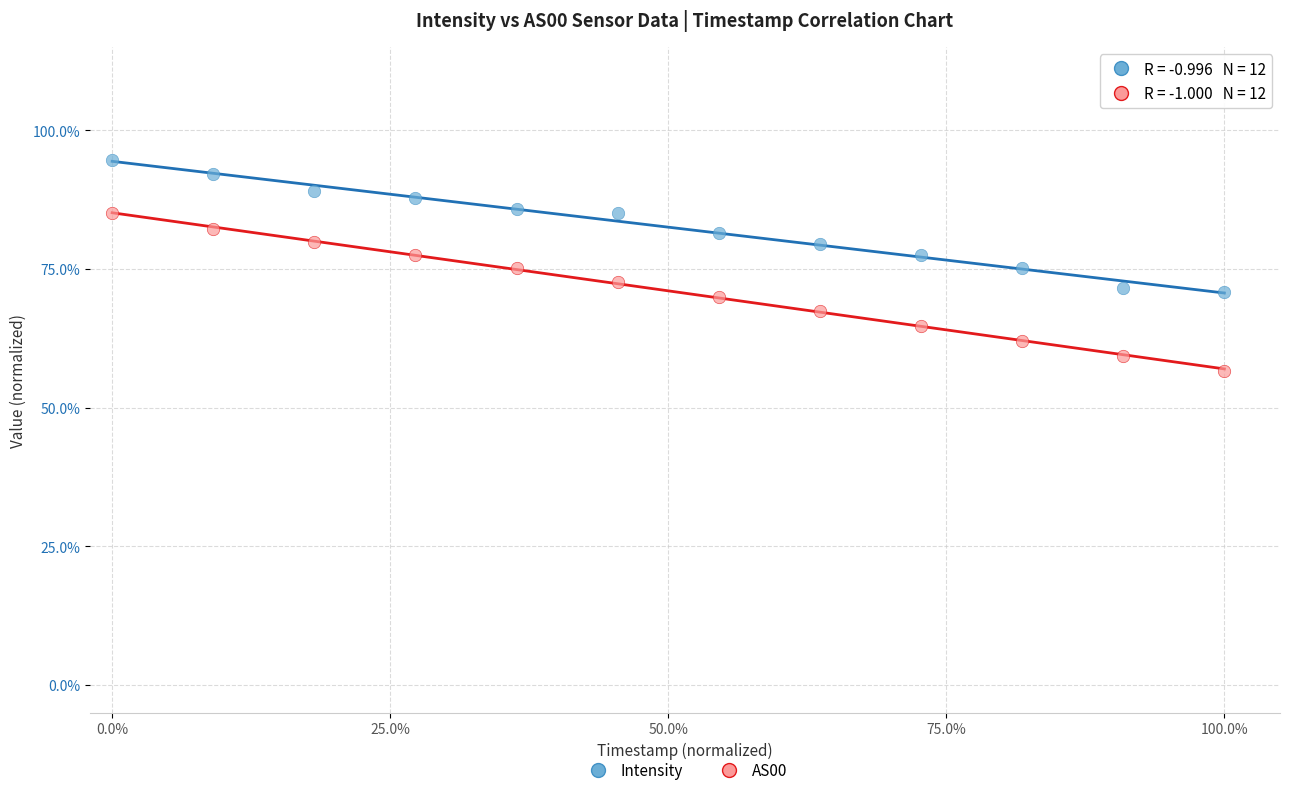

Which series has the largest Y range (max minus min)?

AS00